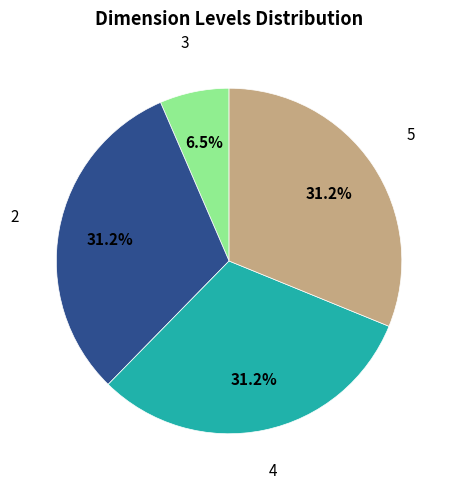

Is there a majority slice in this chart?

No